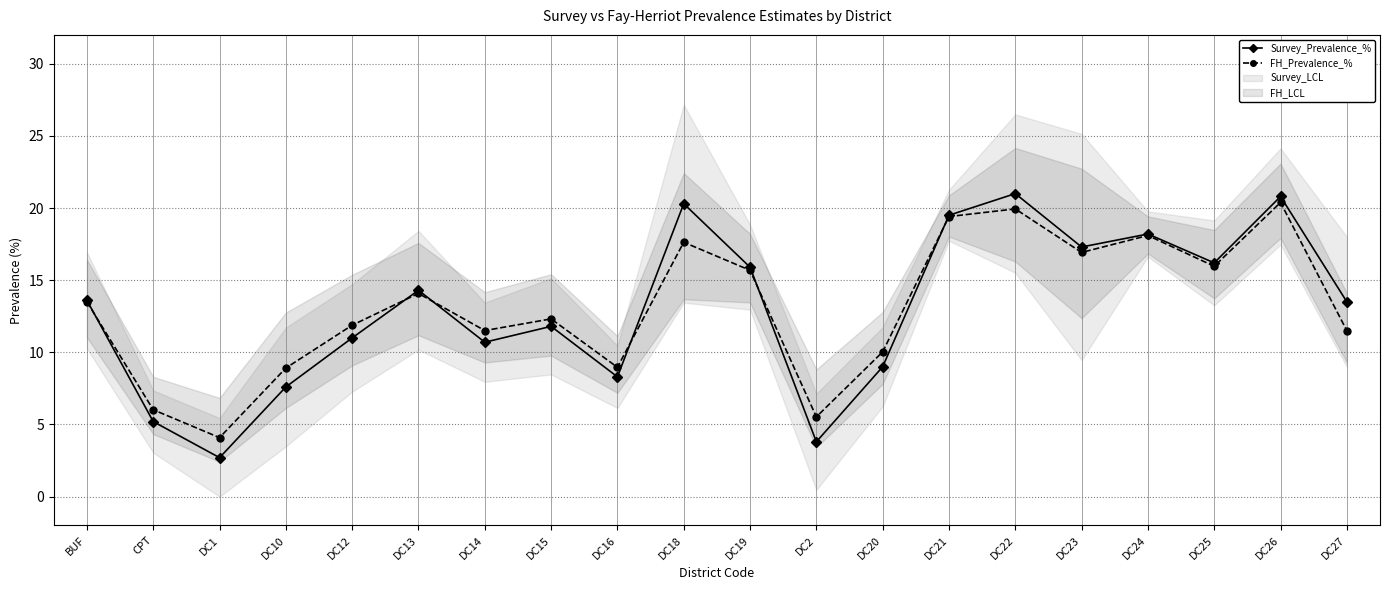

Where do FH_Prevalence_% and Survey_Prevalence_% first cross each other?

BUF and CPT